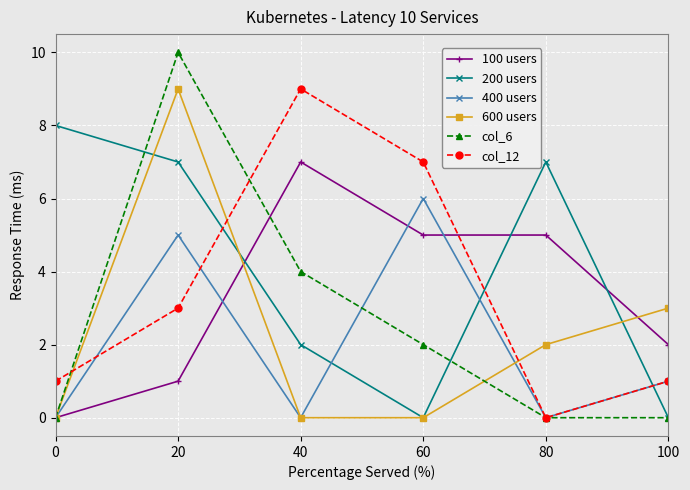

What is the greatest value displayed?

10